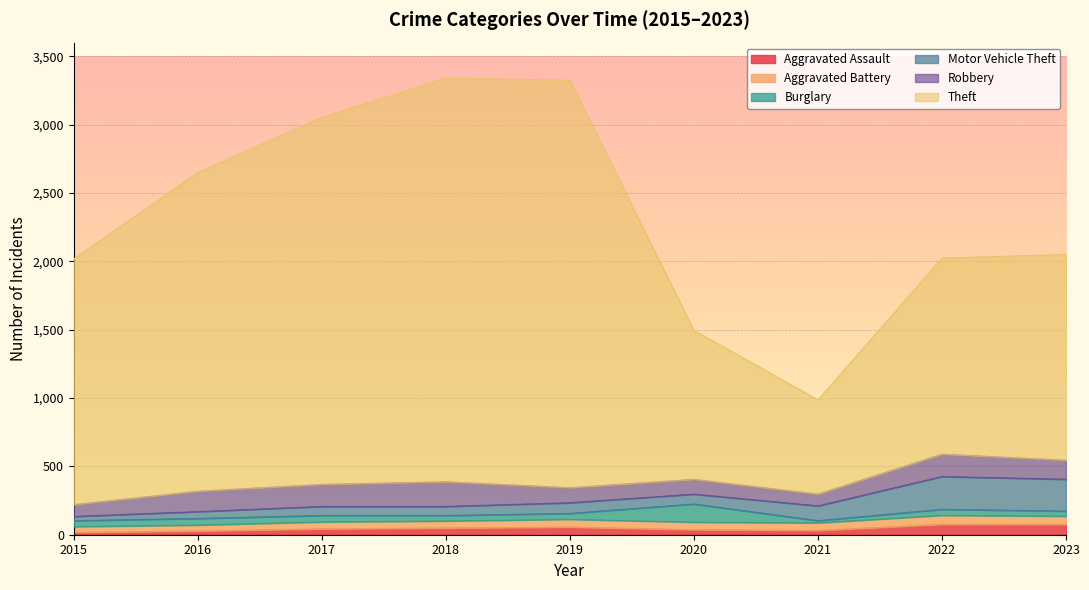

Does the chart display data point markers on the line(s)?

No